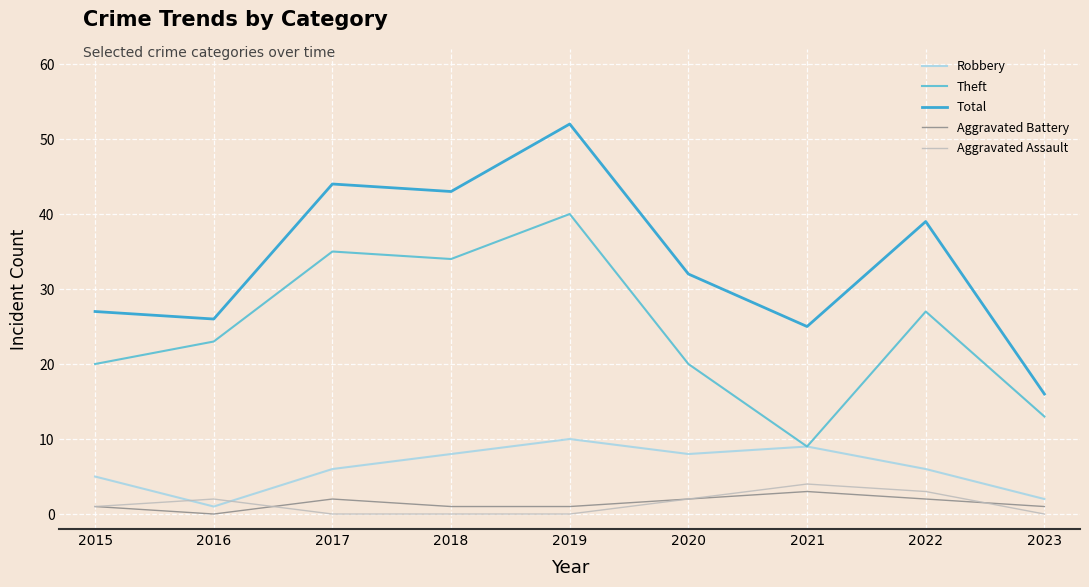

Where is Total nearest to the value 34?

2020